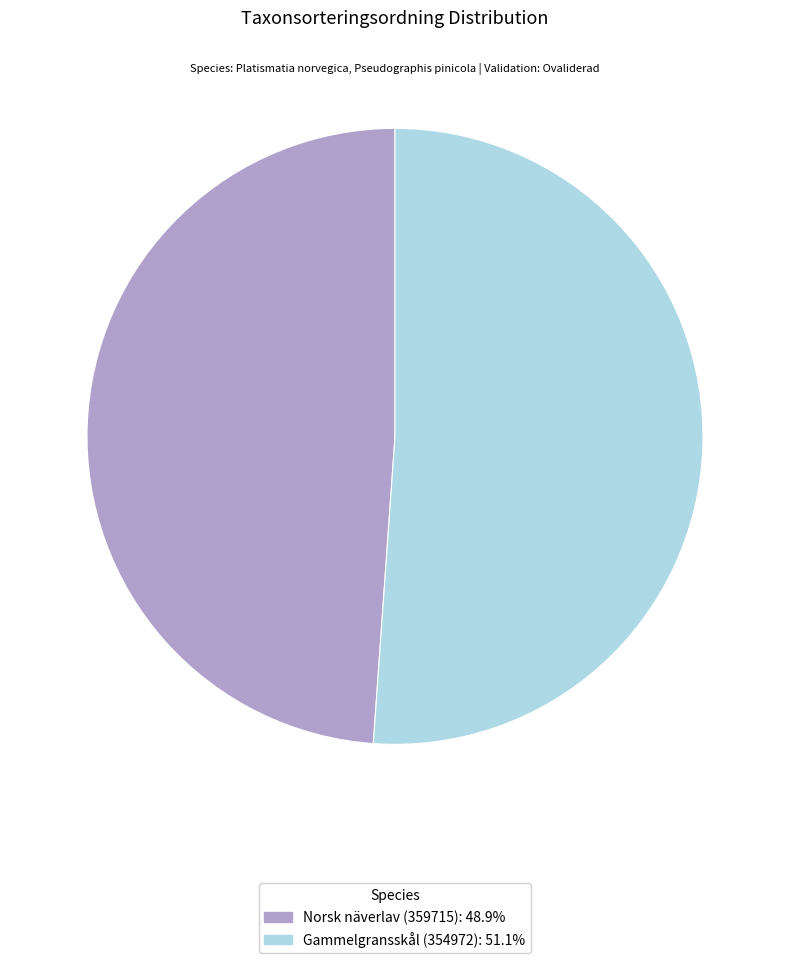

Does Norsk näverlav (359715) account for over 50% of the chart?

No